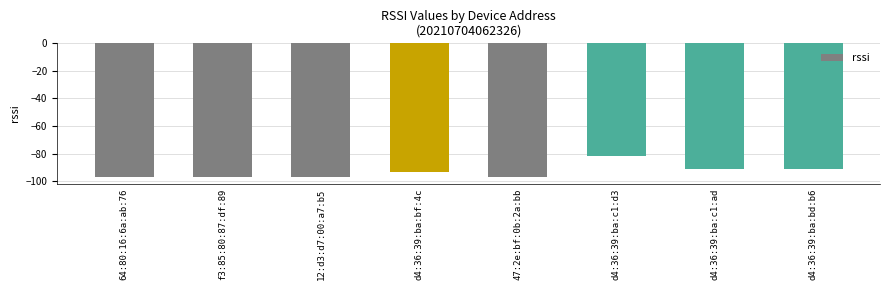

Reading left to right, what are all the values shown in this chart?

64:80:16:6a:ab:76=-97	f3:85:80:87:df:89=-97	12:d3:d7:00:a7:b5=-97	d4:36:39:ba:bf:4c=-93	47:2e:bf:0b:2a:bb=-97	d4:36:39:ba:c1:d3=-82	d4:36:39:ba:c1:ad=-91	d4:36:39:ba:bd:b6=-91